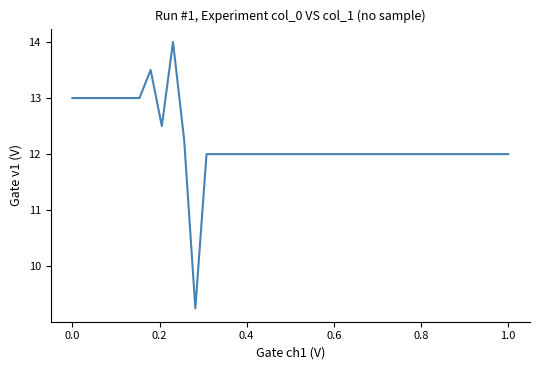

Does the chart have visible grid lines?

No